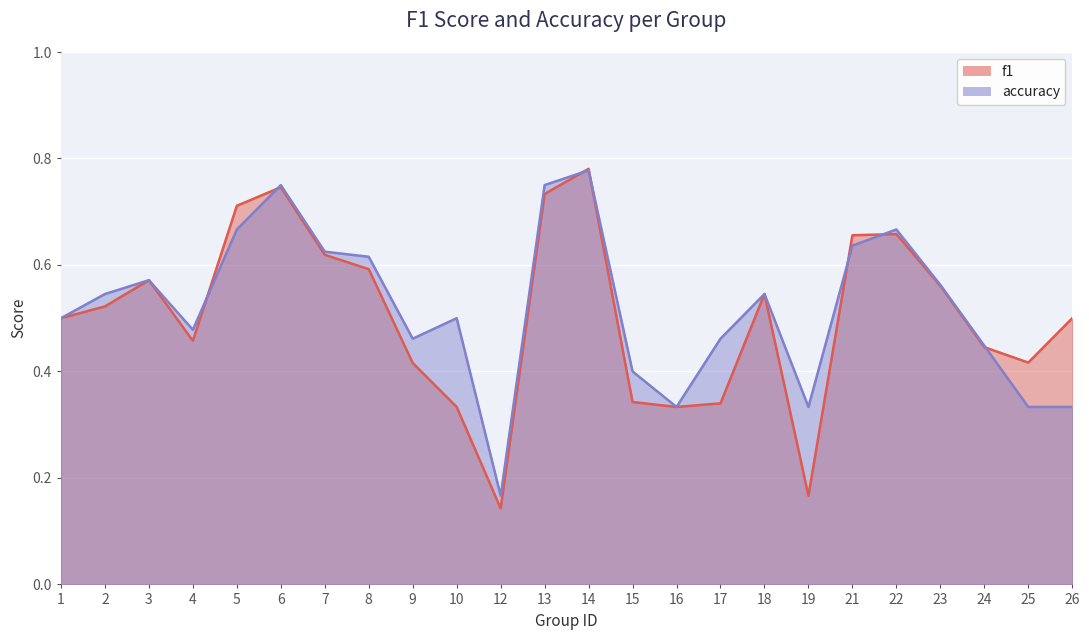

Where do accuracy and f1 first cross each other?

4 and 5